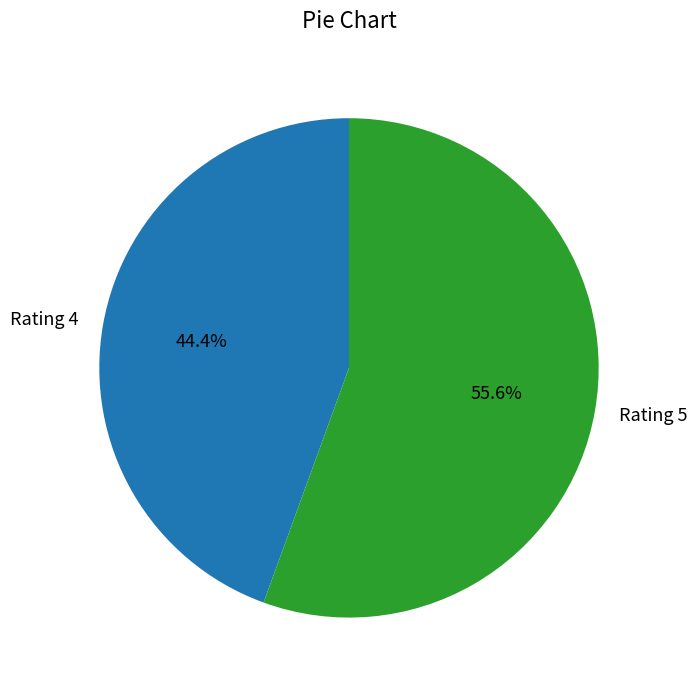

What percentage is the Rating 5 slice, to the nearest percent?

56%